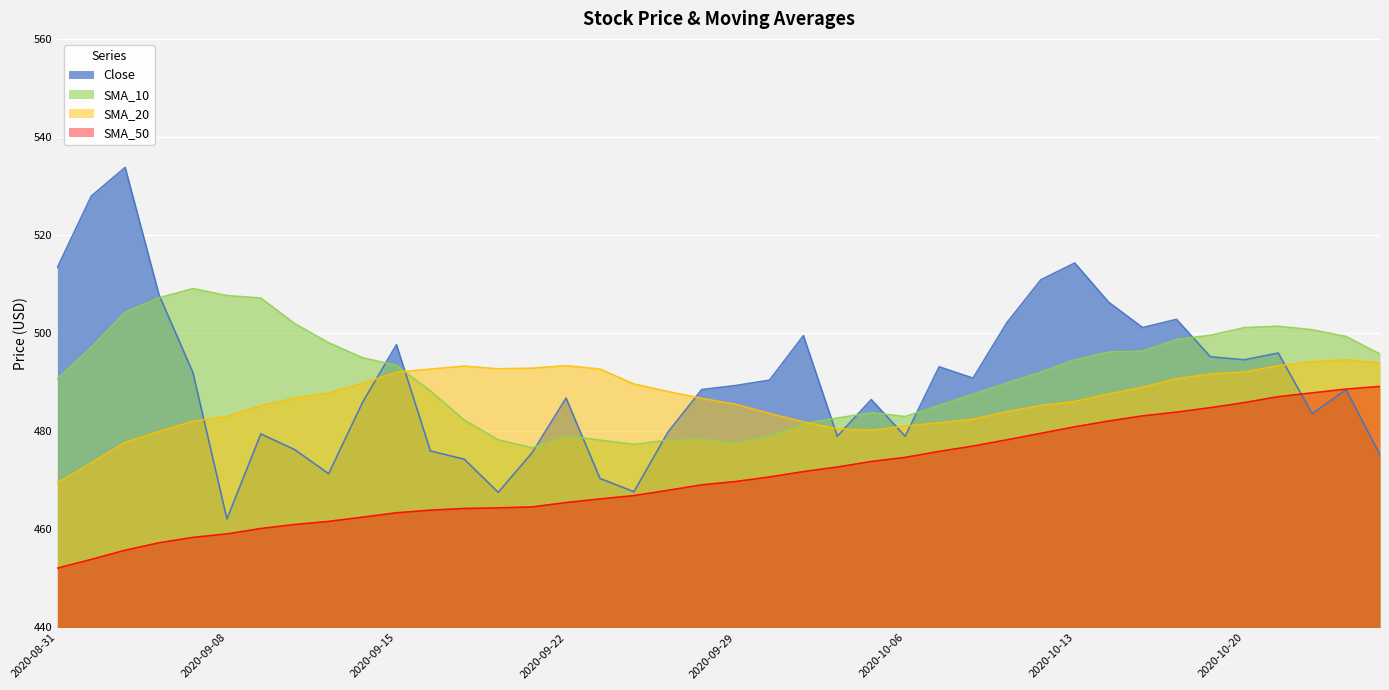

What is the label of the 29th point from the left?

2020-10-09